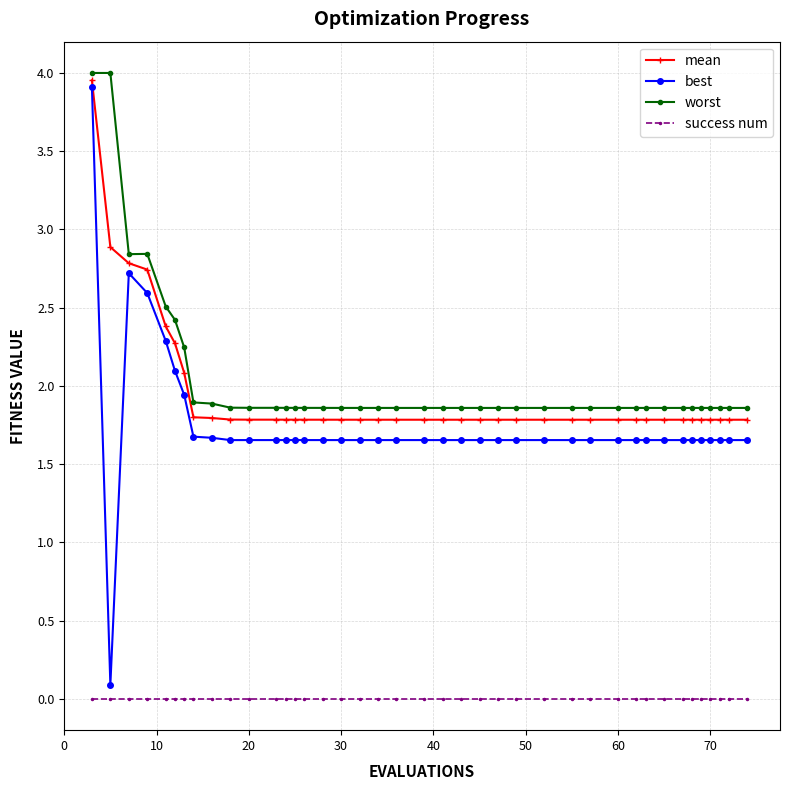

At how many categories does at least one series exceed 0?

40